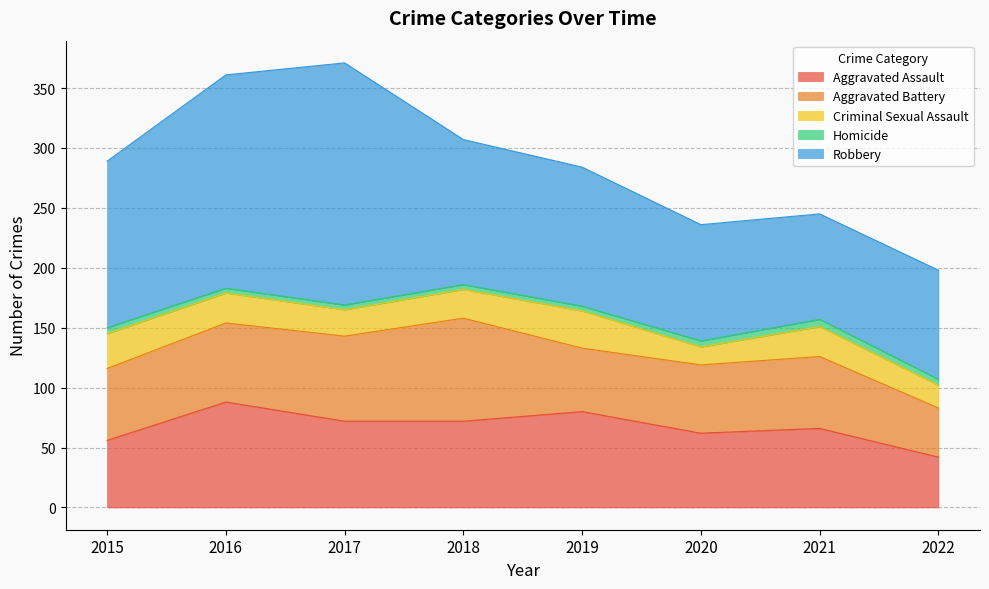

At which category is the sum across all series the highest?

2017